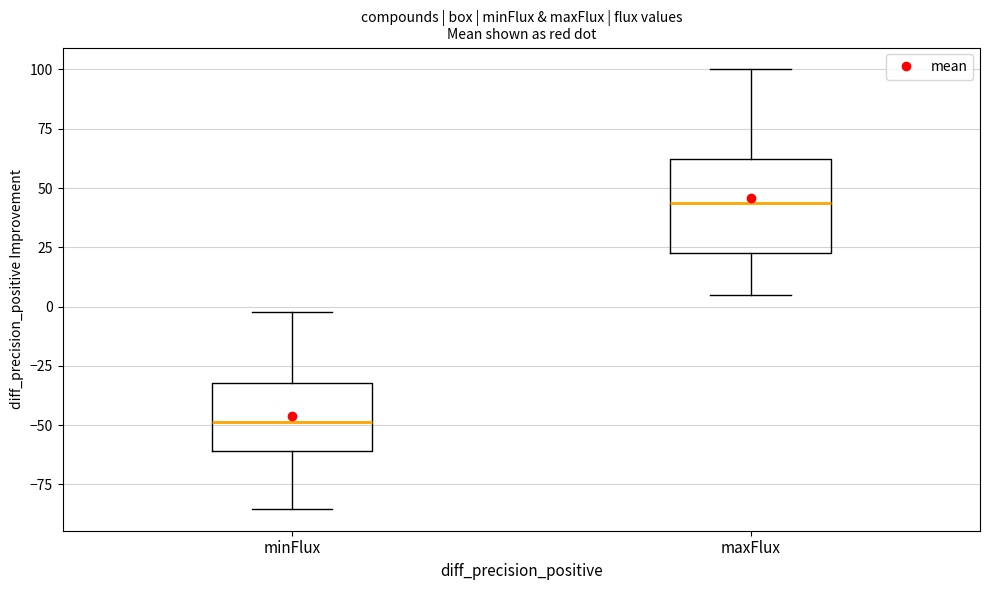

Reading left to right, transcribe this box plot: for each box, give where its median line is, the range the box spans, and where its two whiskers end, as read against the y-axis. The values are not printed on the chart, so give them approximately, as read against the axis.

minFlux: median -50, box -60 to -30, whiskers -85 to 0
maxFlux: median 45, box 25 to 60, whiskers 5 to 100